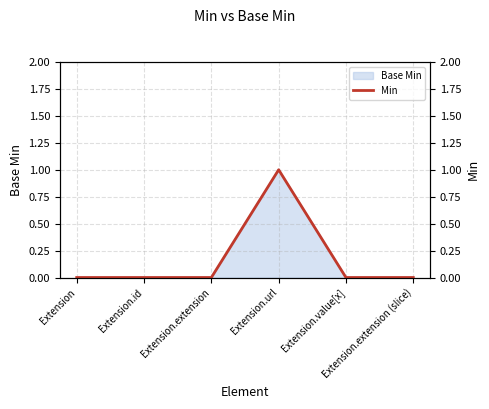

Between Extension.extension and Extension.value[x], which is larger?

Extension.extension